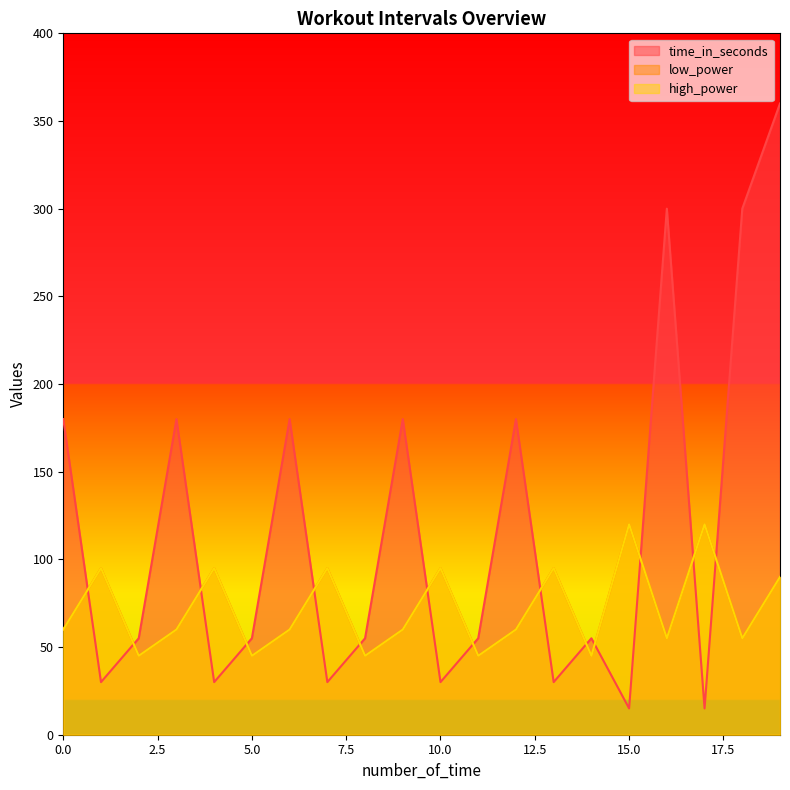

Where does the high_power series first go above 60?

1